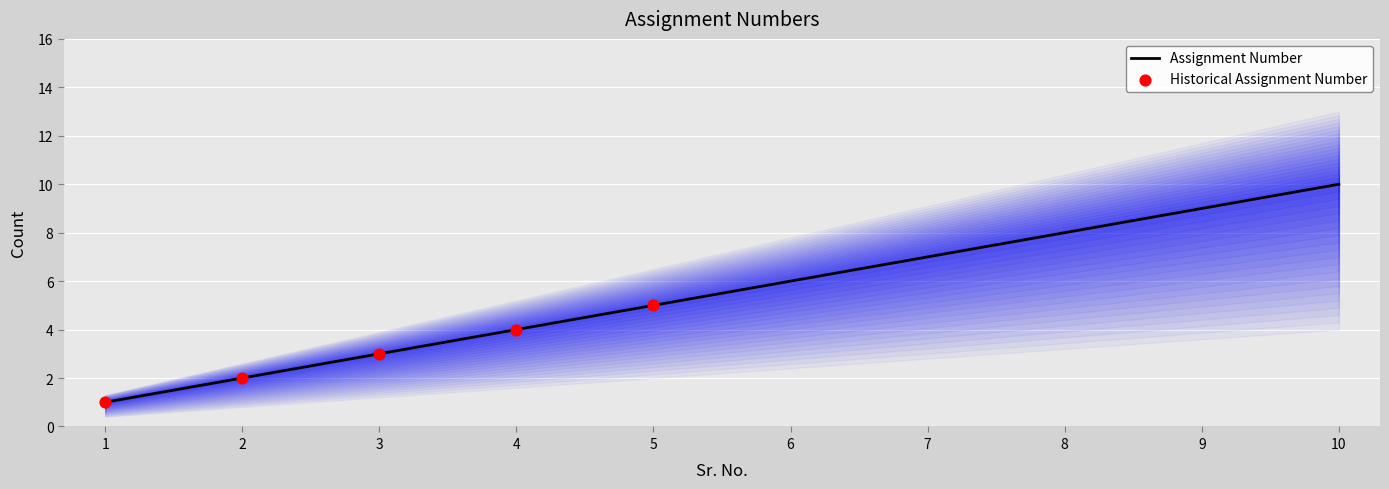

What is the ratio of the value at 7 to the value at 8?

0.9